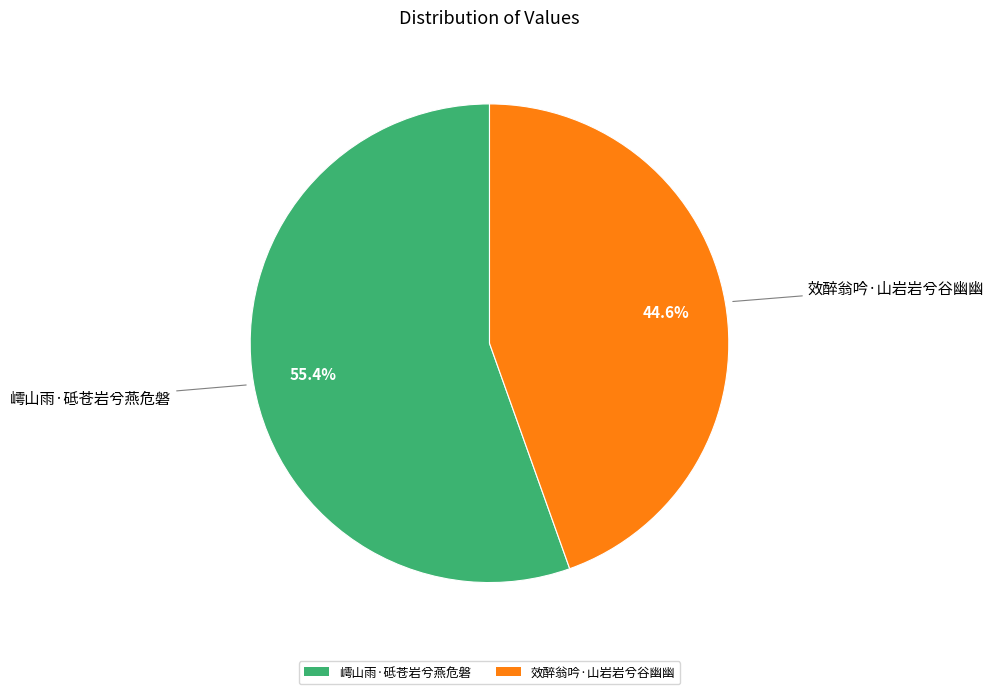

Which slice is the smallest?

效醉翁吟·山岩岩兮谷幽幽